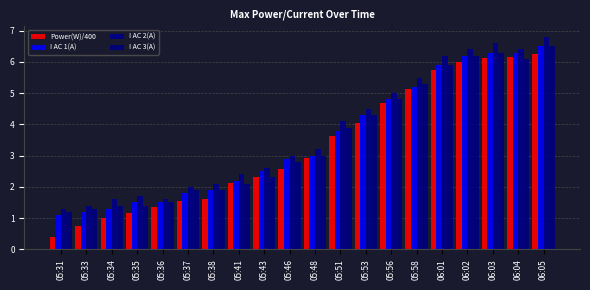

What is the label of the 5th bar from the right?

06:01